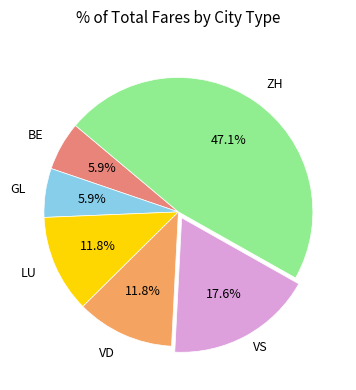

Is there a majority slice in this chart?

No